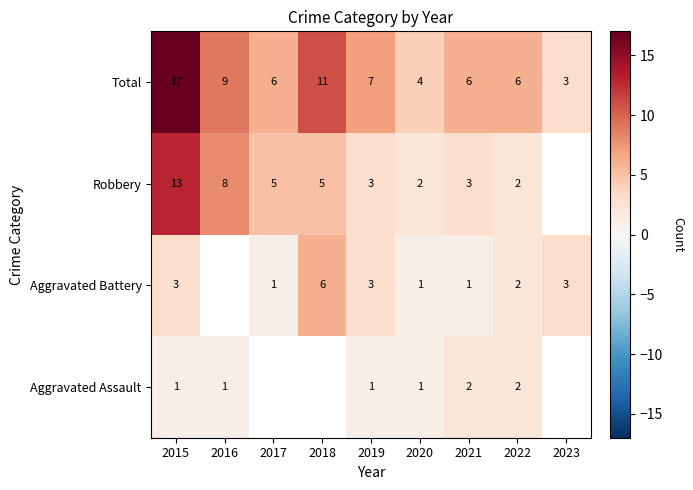

At which category is the sum across all series the highest?

2015